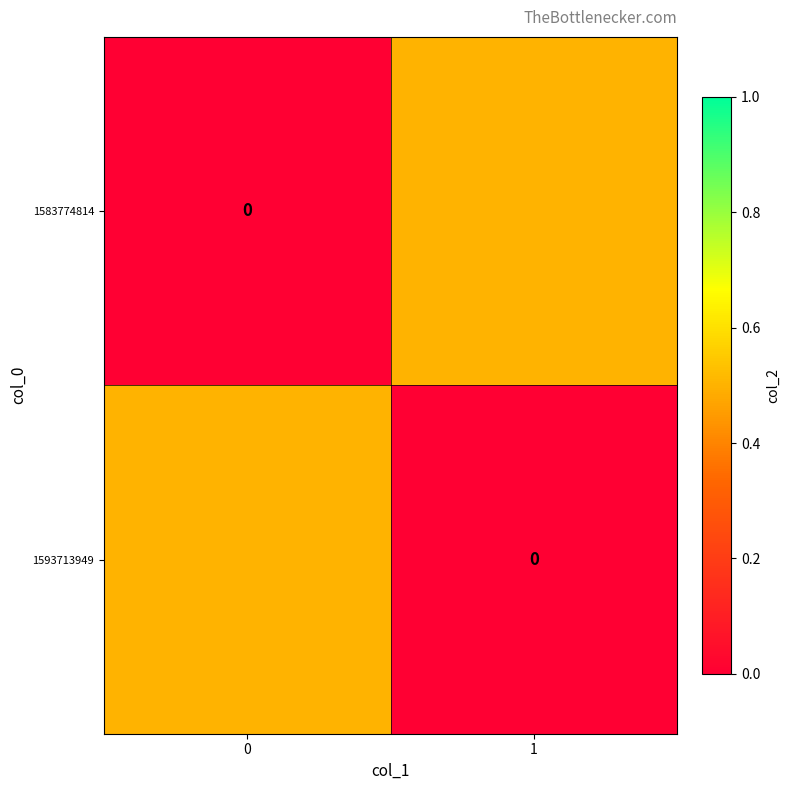

Where is 1593713949 nearest to the value 0?

1